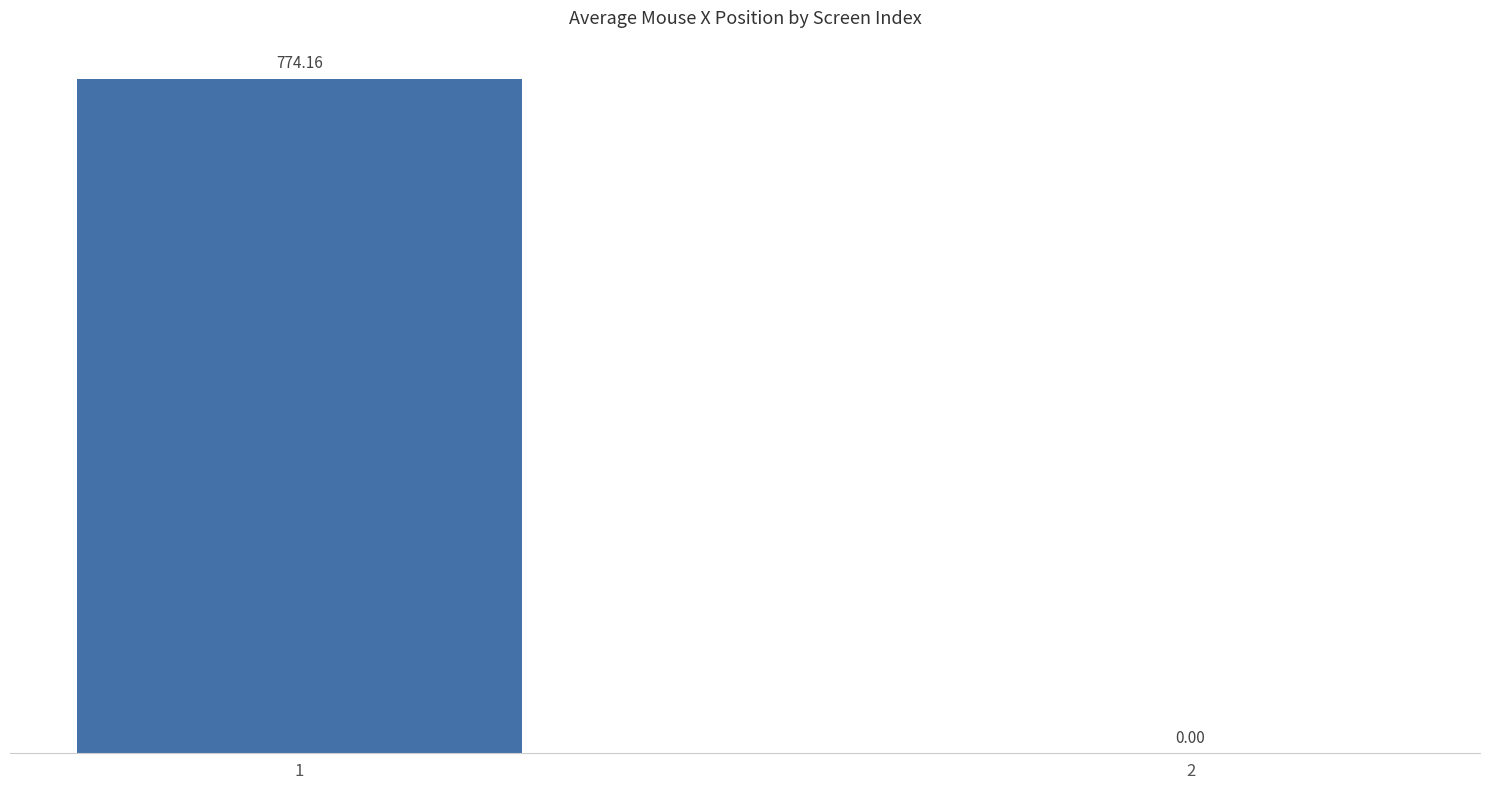

What is the change in value from 1 to 2?

-774.2